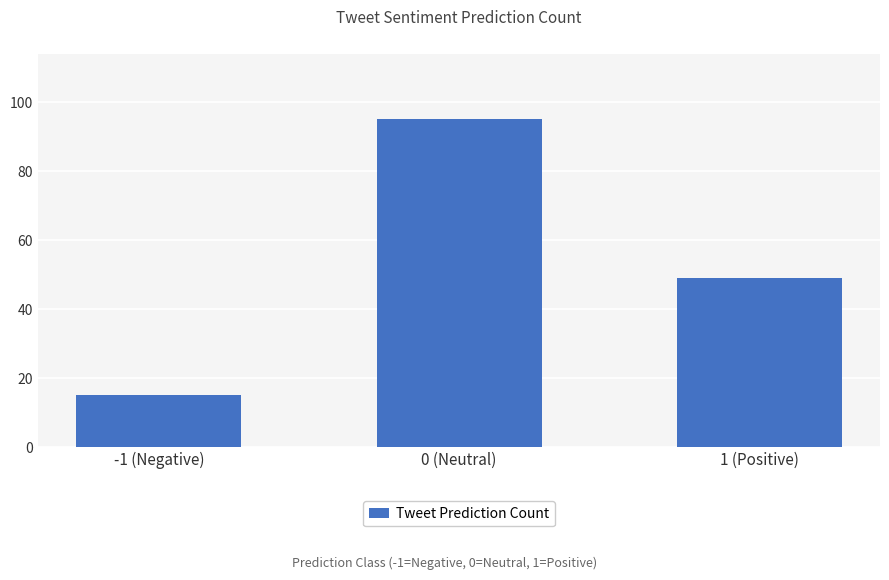

Rank the categories by value from lowest to highest.

-1 (Negative), 1 (Positive), 0 (Neutral)